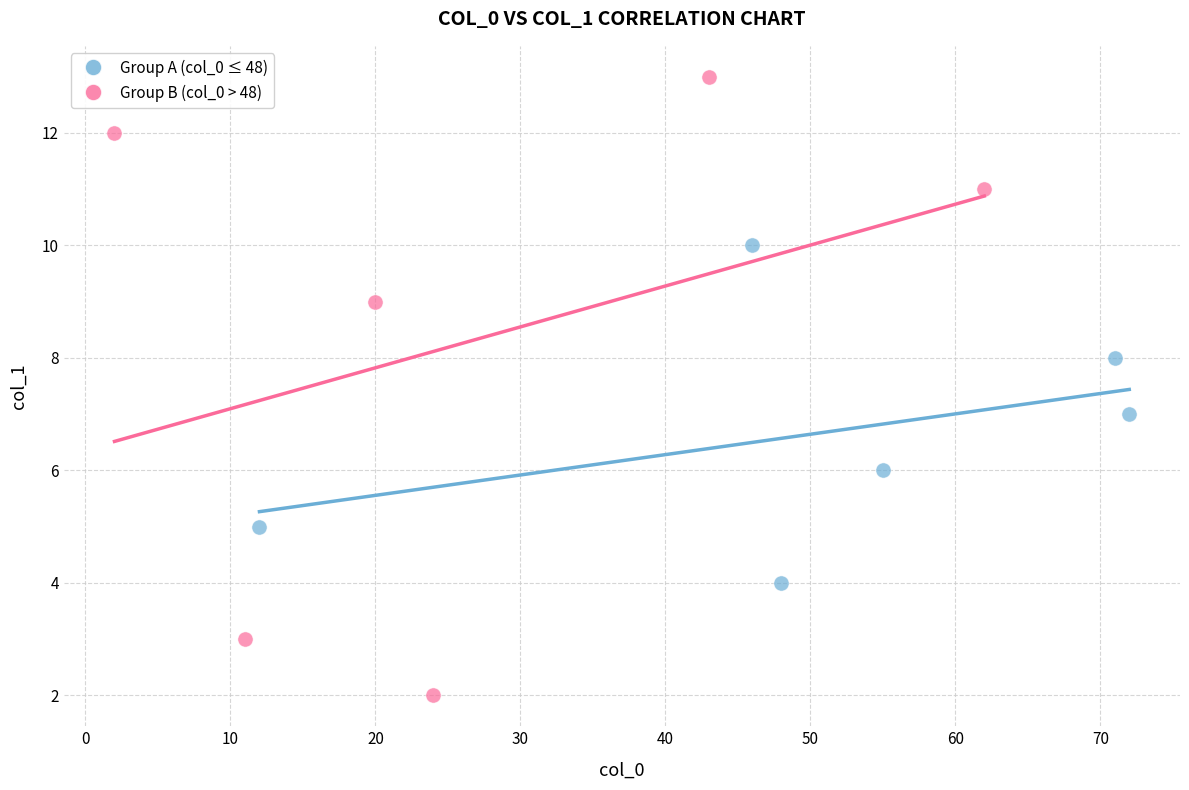

Which series has the largest Y range (max minus min)?

Group B (col_0 > 48)